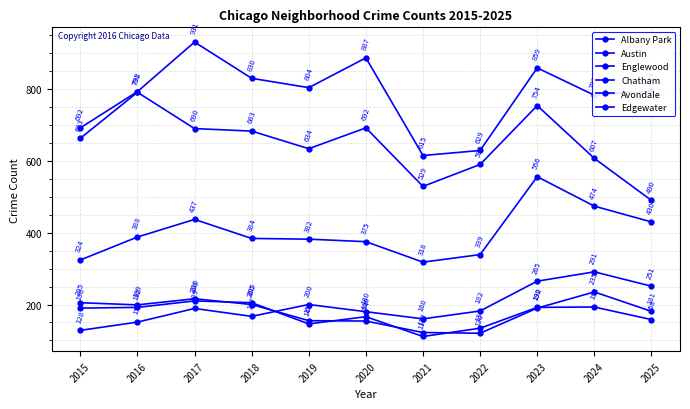

True or false: Austin has more than 0 points higher than both neighbors.

True